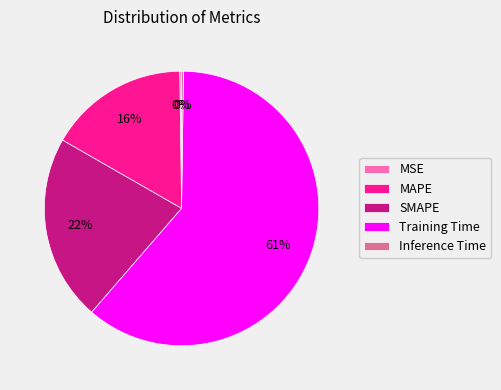

Which slice is the largest?

Training Time